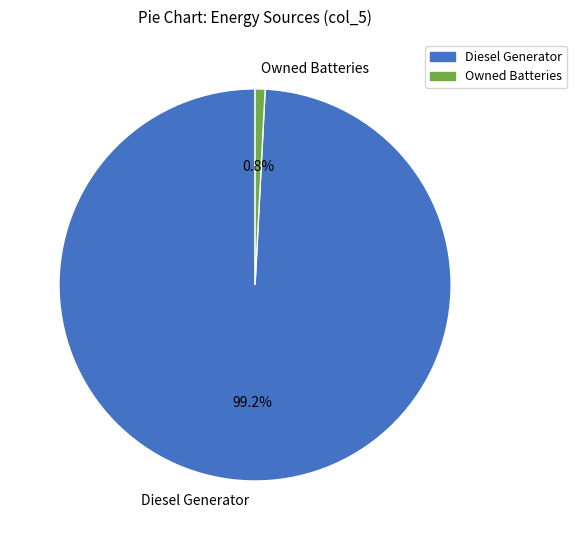

To the nearest percent, what is the average slice percentage?

50%